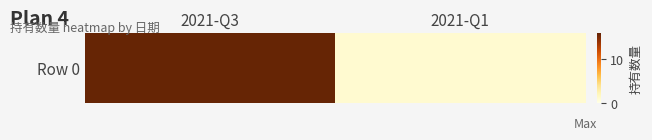

What is the difference between the values at 2021-Q3 and 2021-Q1?

15